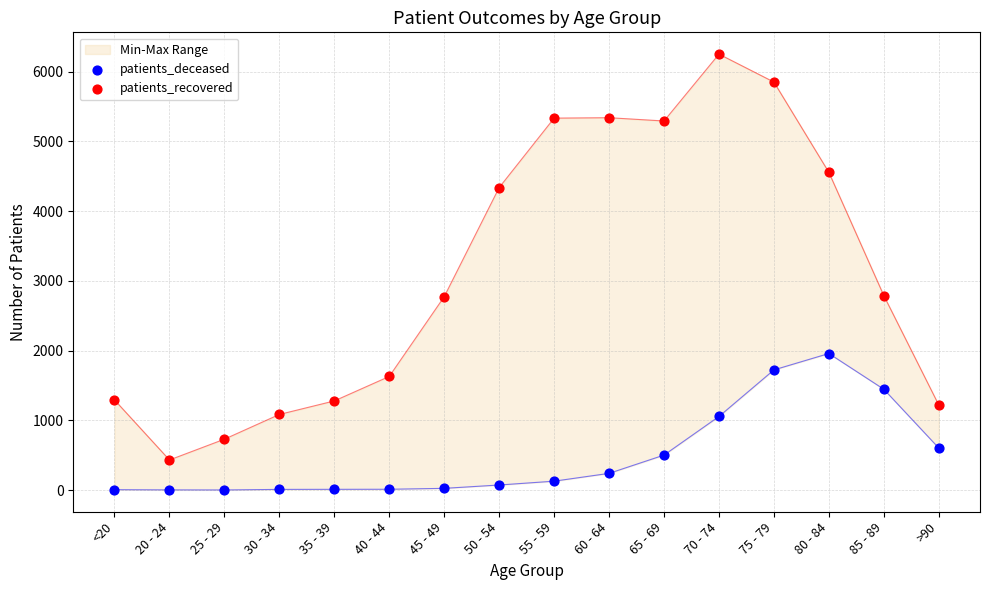

At how many categories does at least one series exceed 3694?

7